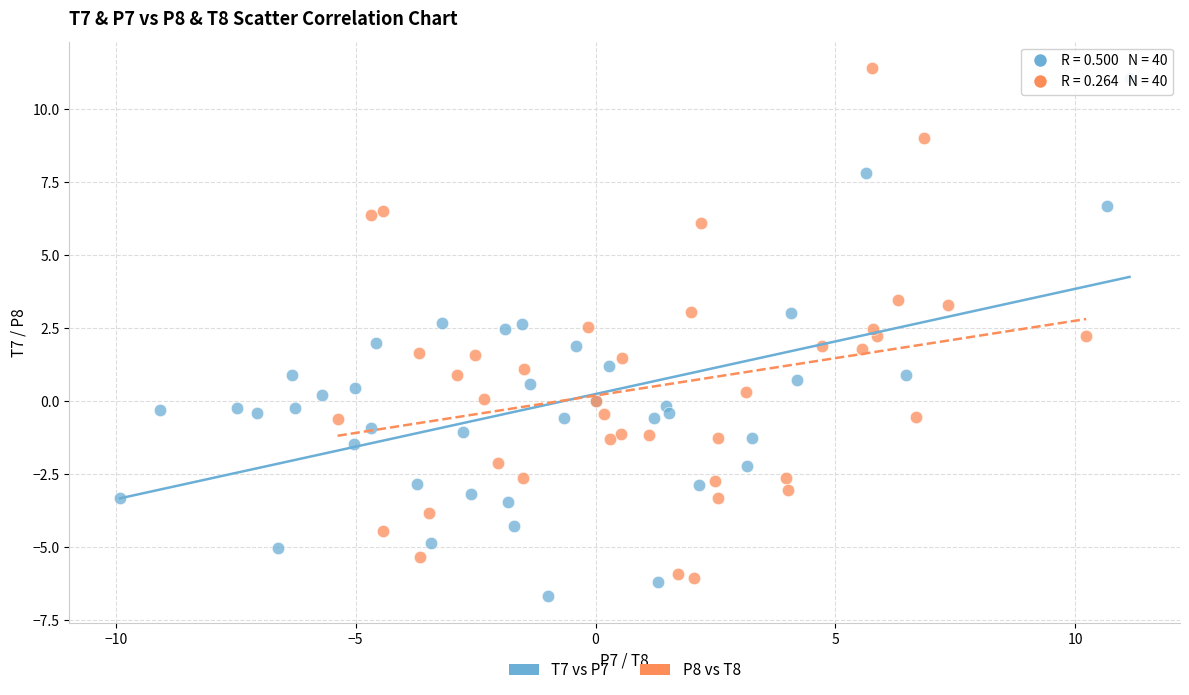

What are all the series names shown in the legend?

T7 vs P7, P8 vs T8